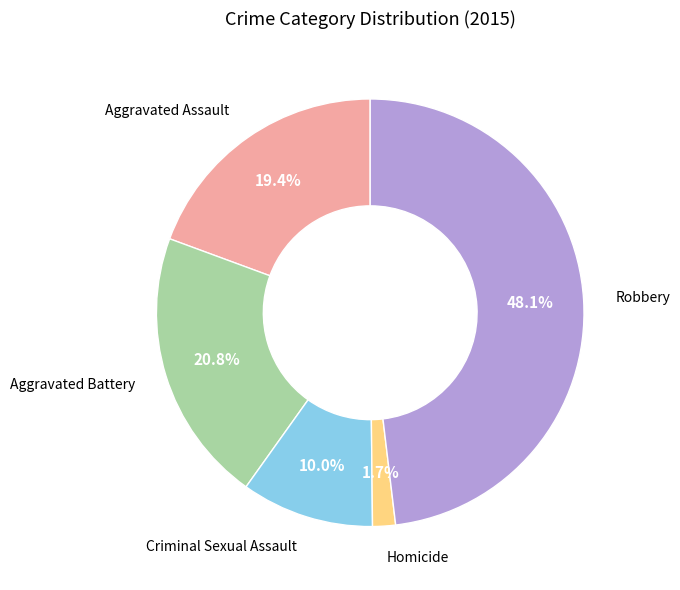

Is there any slice that represents more than half of the pie?

No